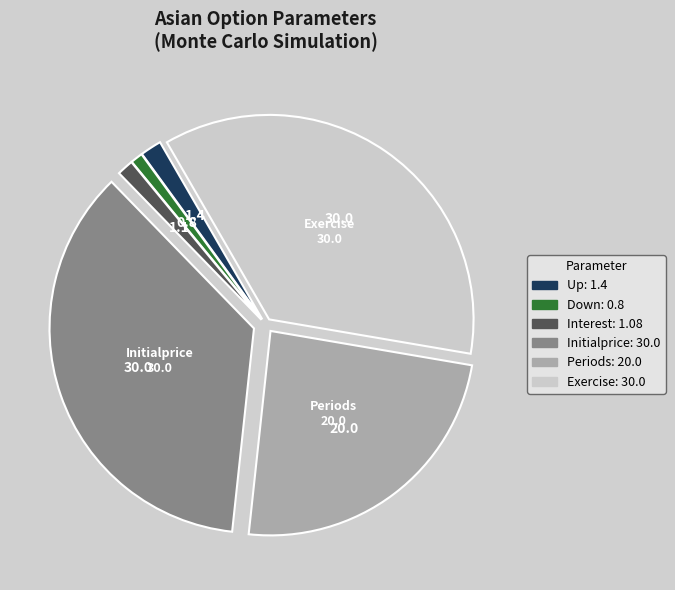

Is there a majority slice in this chart?

No